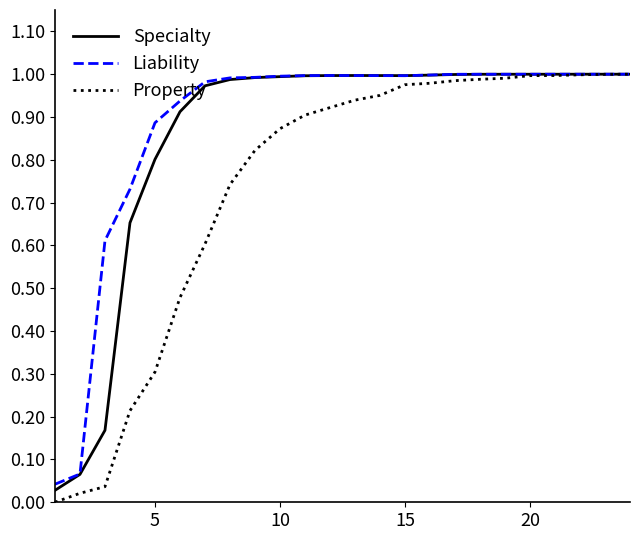

Which series has the largest total across all categories?

Liability